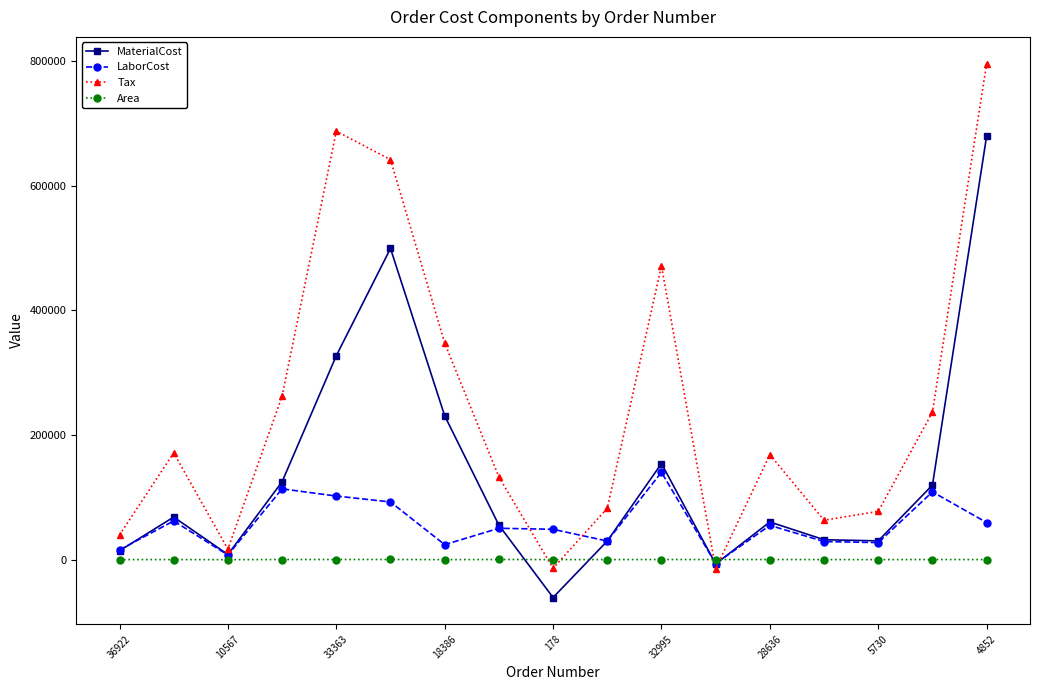

List the series in order of their peak value, highest first.

Tax, MaterialCost, LaborCost, Area